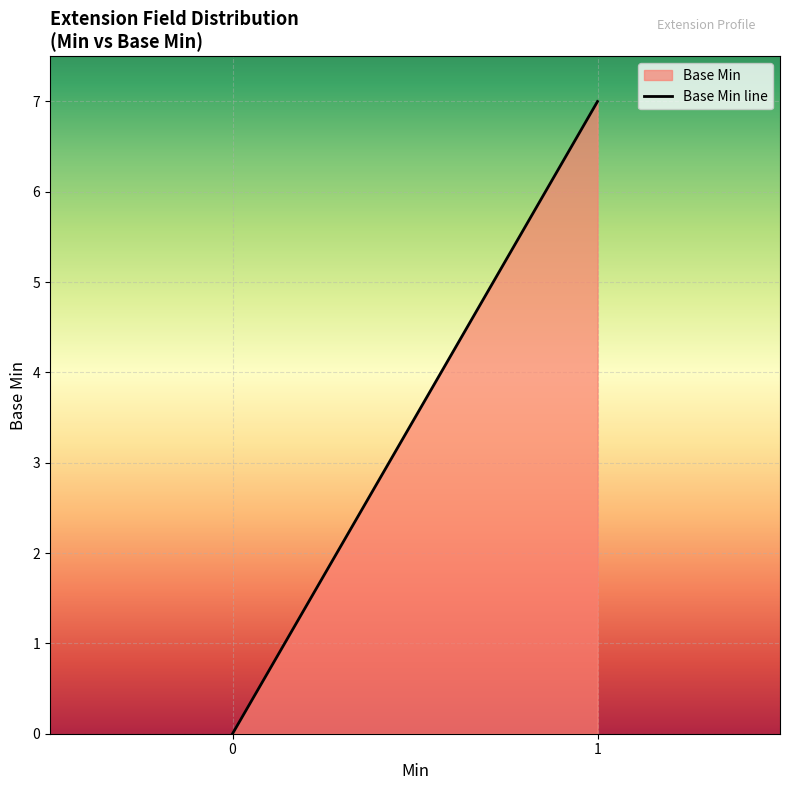

What is the sum of all values?

7